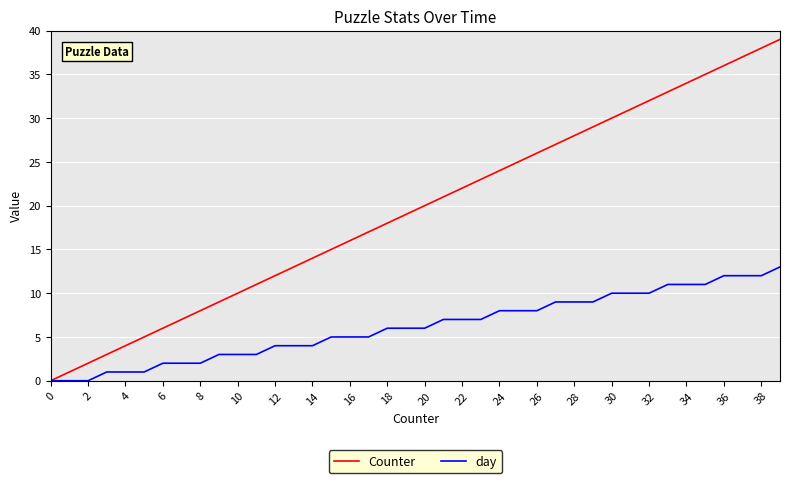

Which series has the largest range (max minus min)?

Counter